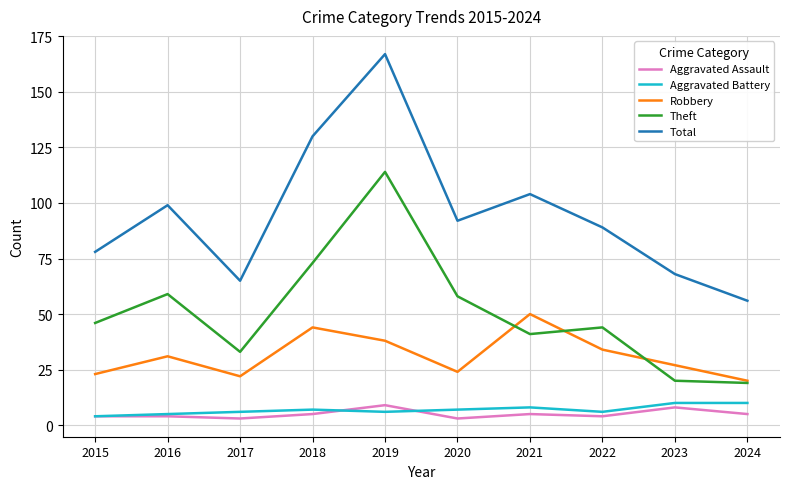

Read the Robbery value at 2022.

34